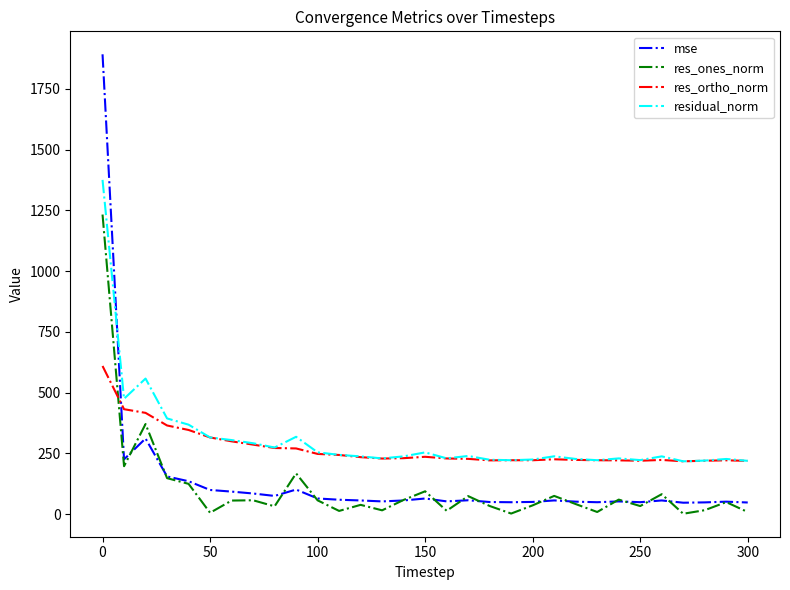

How many times do res_ones_norm and res_ortho_norm cross each other?

1